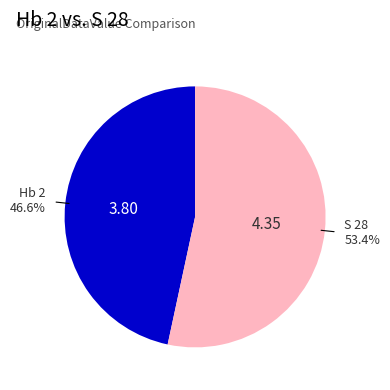

Is there any slice that represents more than half of the pie?

Yes